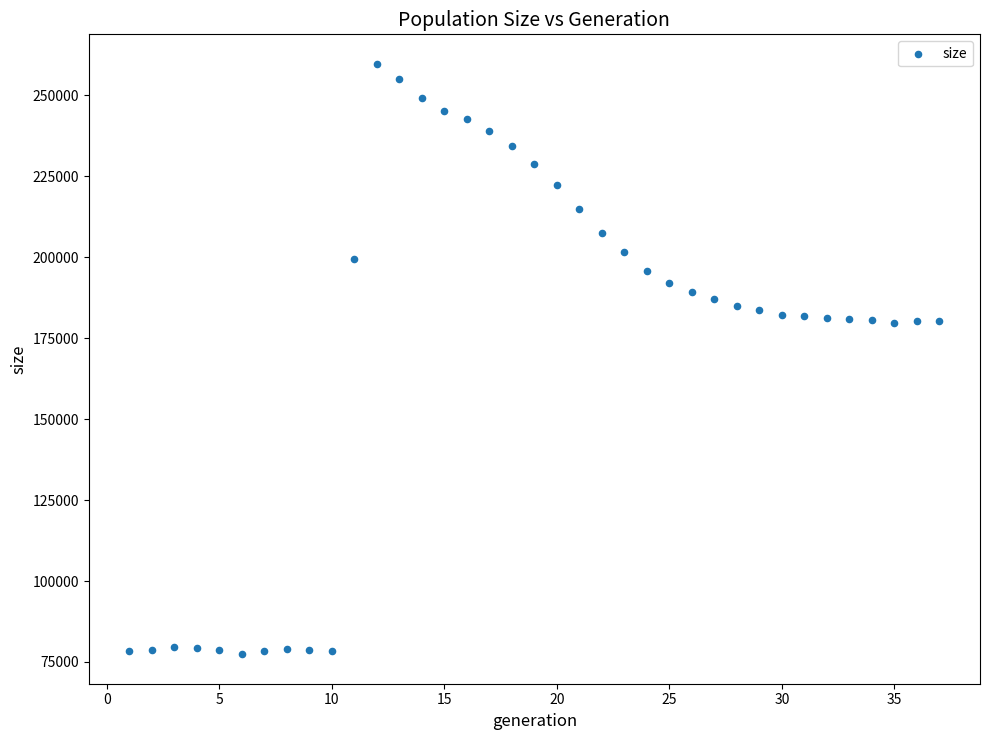

What is the range of Y values (max minus min)?

182358